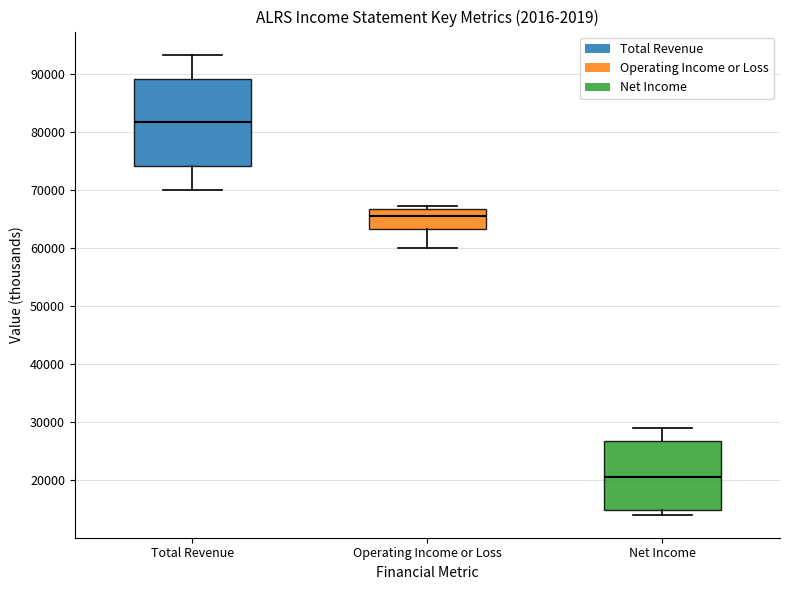

Comparing the boxes themselves (not the whiskers), which one is the tallest?

Total Revenue